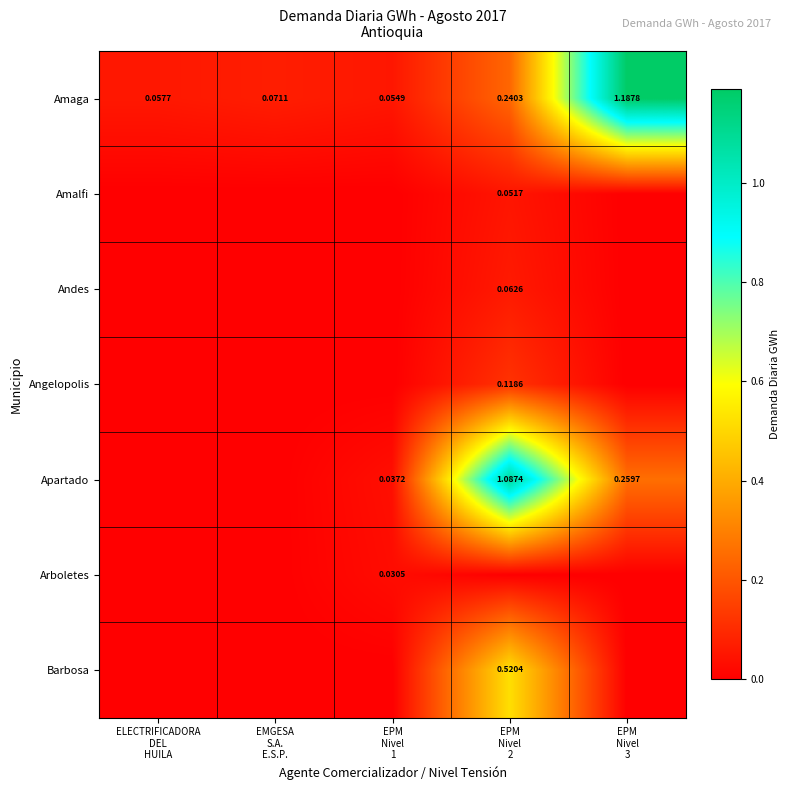

What is the difference between the Amalfi values at EPM Nivel 2 and EMGESA S.A. E.S.P.?

0.1